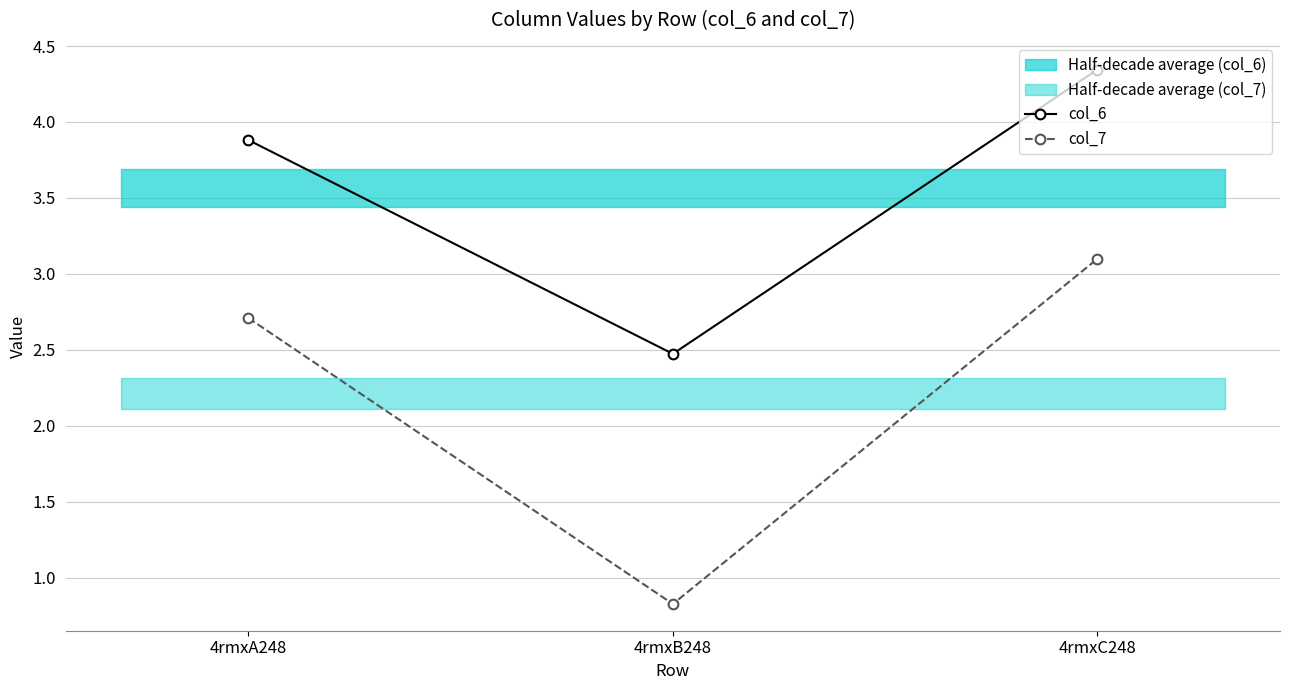

Reading right to left, list all the values displayed in this chart.

col_6: 4.3	2.5	3.9
col_7: 3.1	0.8	2.7